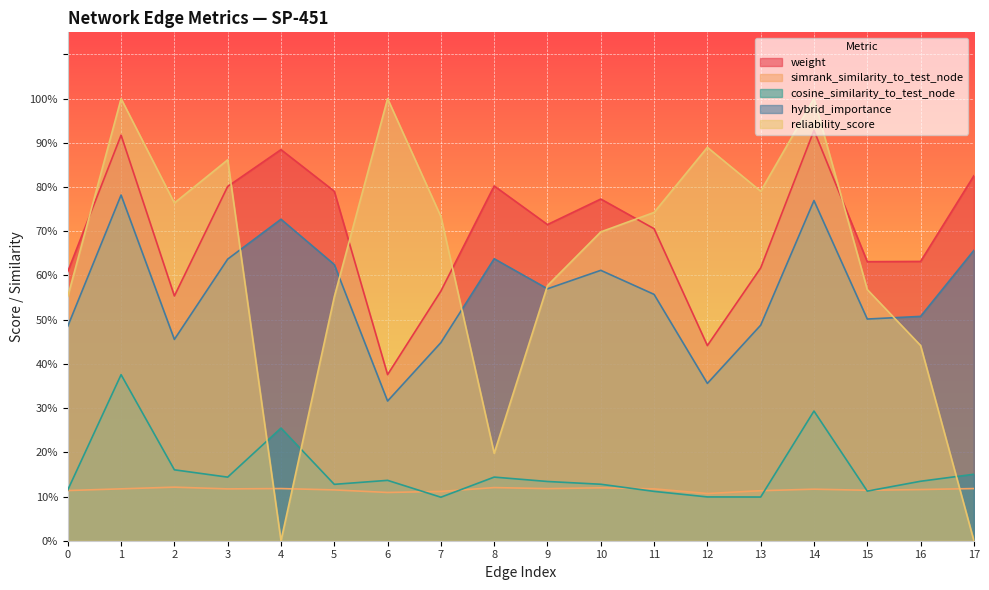

Where is the first local maximum for weight?

1